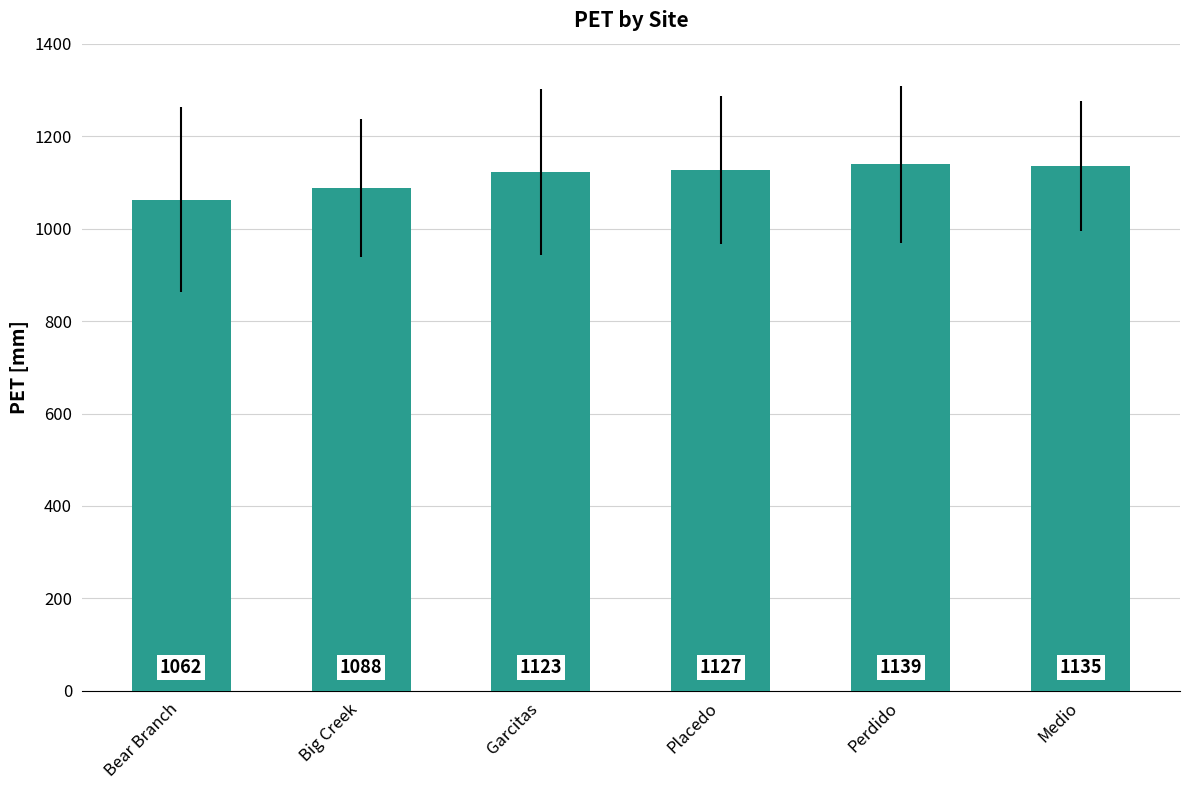

How many values are below 1126?

3